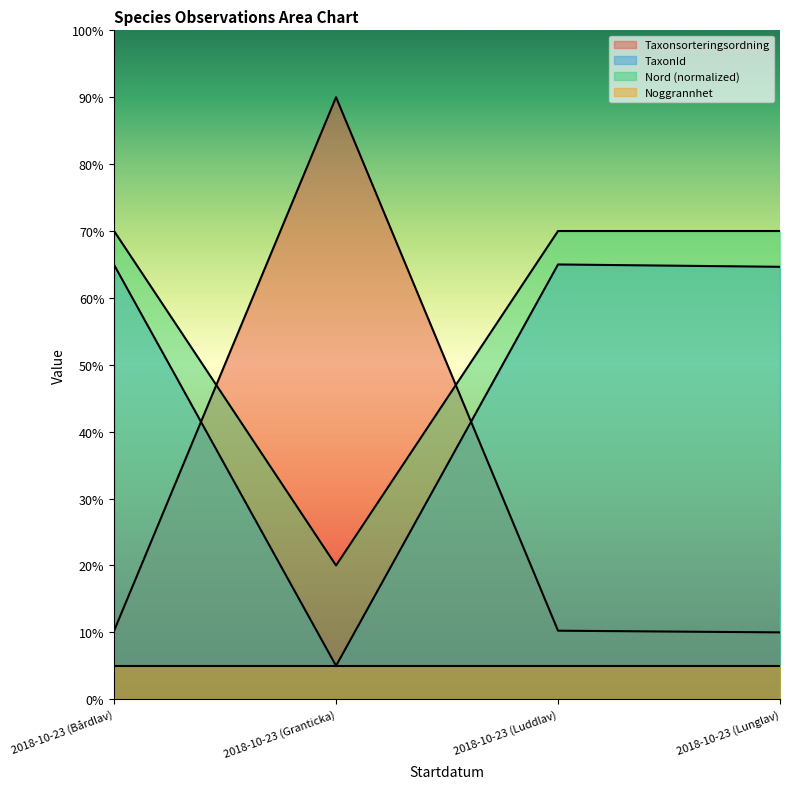

Which series has the largest total across all categories?

Nord (normalized)